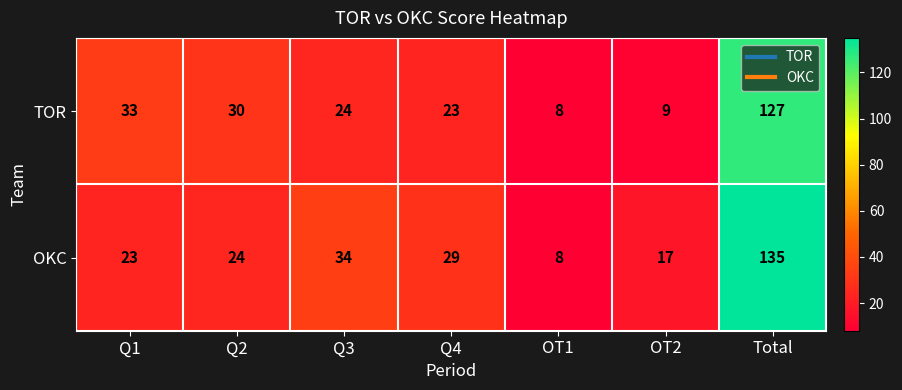

At Total, list the series in order from largest to smallest.

OKC, TOR